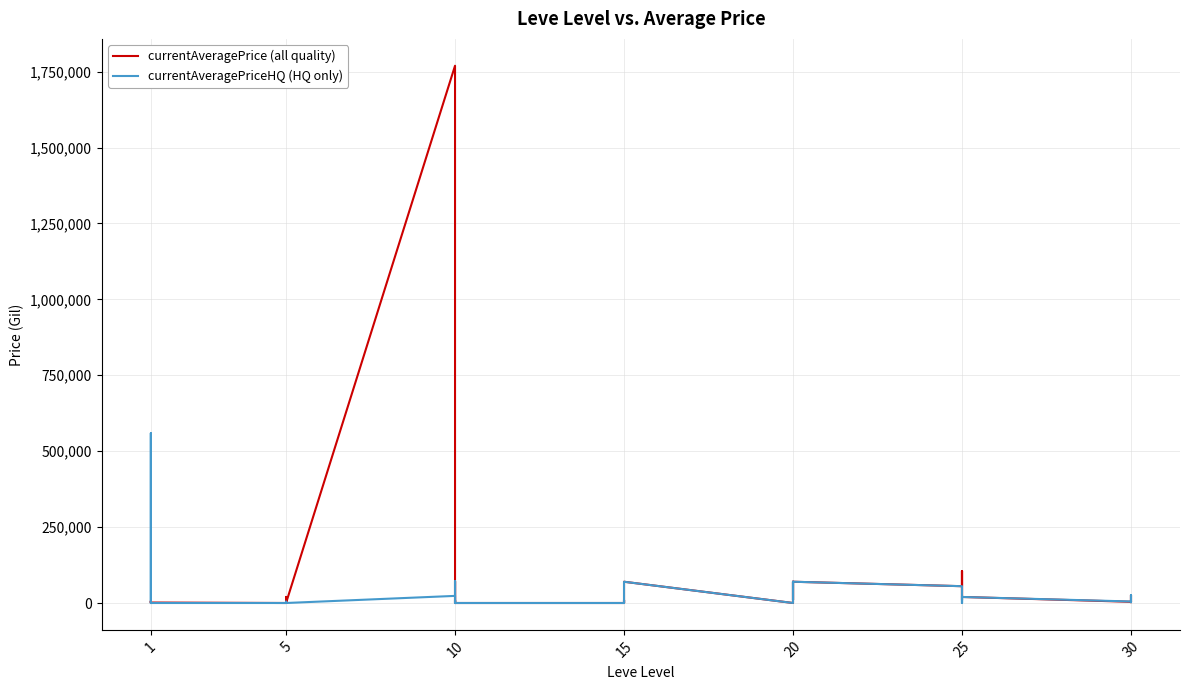

Which series has the largest range (max minus min)?

currentAveragePrice (all quality)